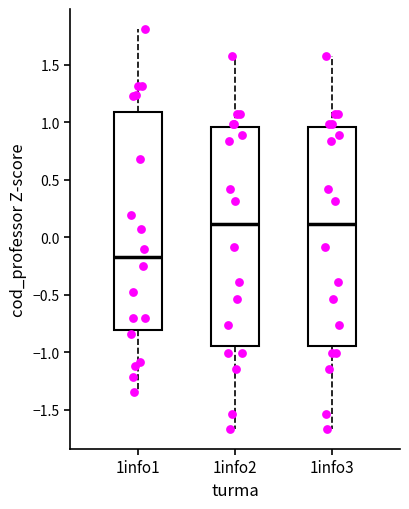

Reading left to right, transcribe this box plot: for each box, give where its median line is, the range the box spans, and where its two whiskers end, as read against the y-axis. The values are not printed on the chart, so give them approximately, as read against the axis.

1info1: median -0.20, box -0.80 to 1.10, whiskers -1.35 to 1.80
1info2: median 0.10, box -0.95 to 0.95, whiskers -1.65 to 1.60
1info3: median 0.10, box -0.95 to 0.95, whiskers -1.65 to 1.60